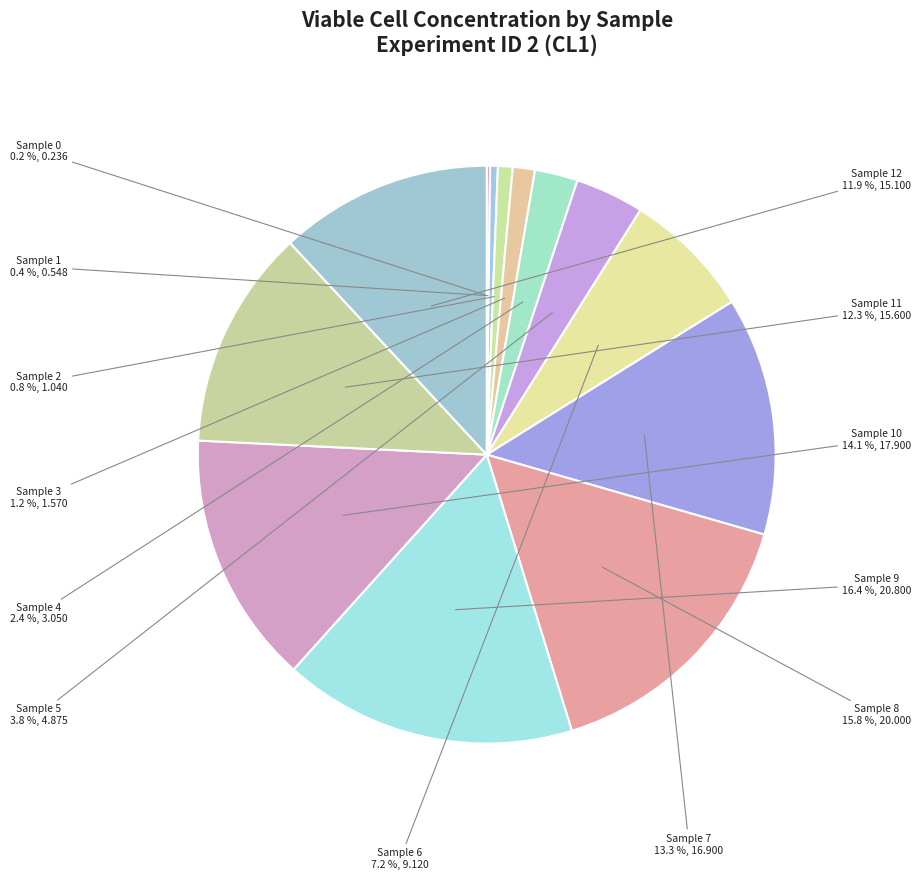

To the nearest percent, what percentage of the pie is Sample 3?

1%